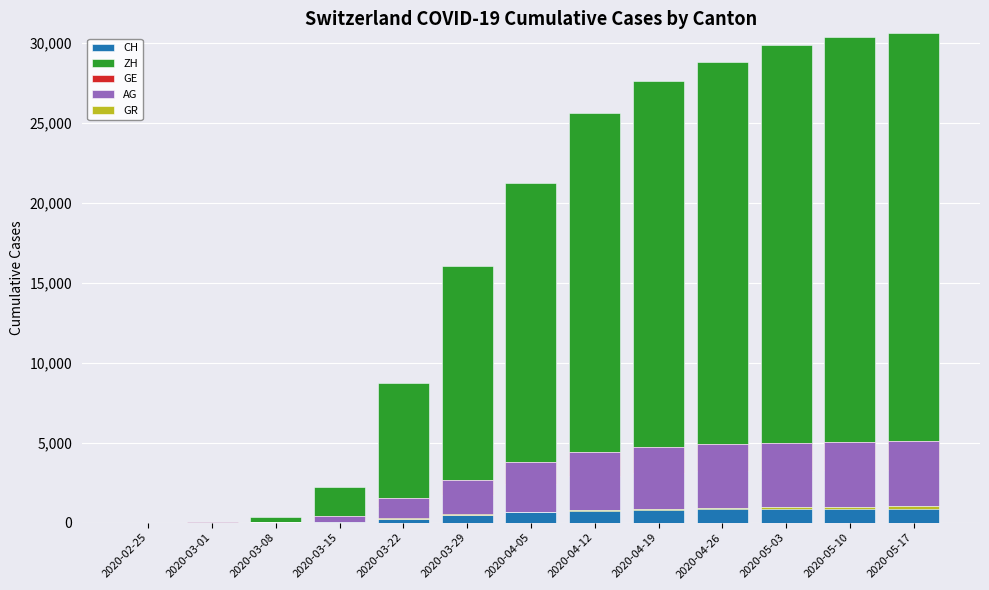

How many series are shown in this chart?

5